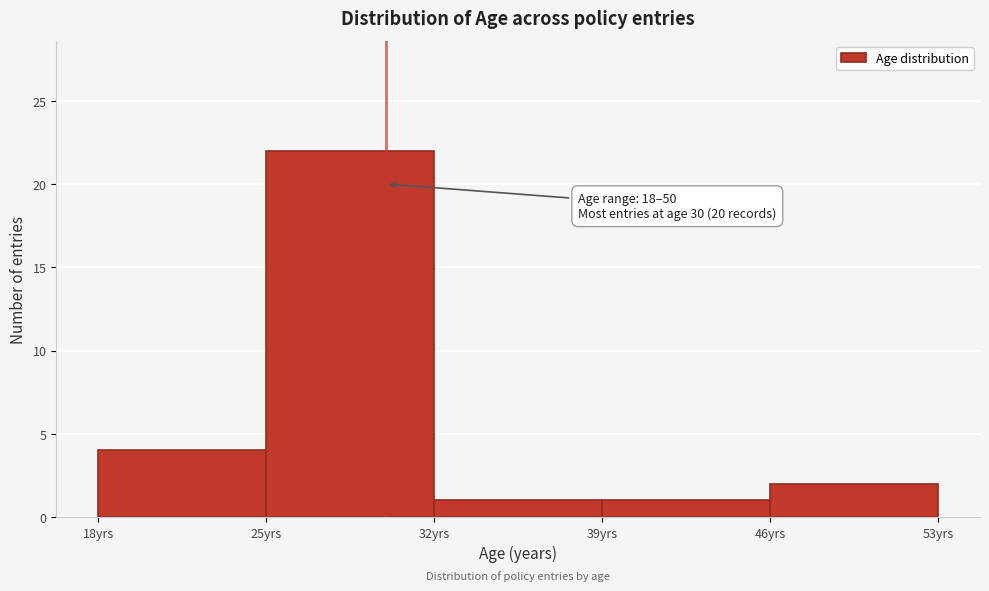

Which range on the x-axis has the tallest bar?

25 to 32